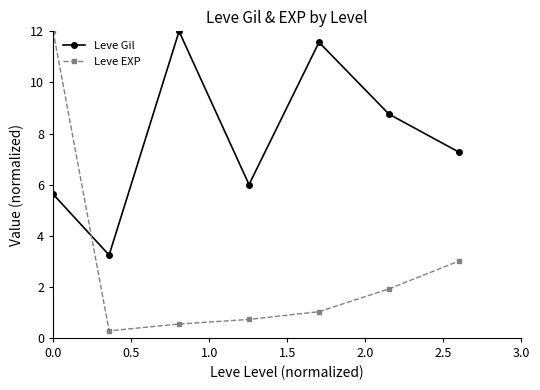

Rank the series by their average value, from highest to lowest.

Leve Gil, Leve EXP